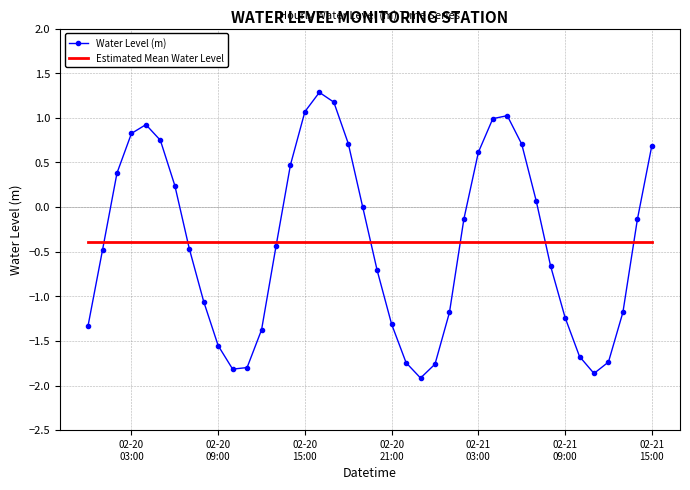

What is the lowest value of the Estimated Mean Water Level series?

-0.4